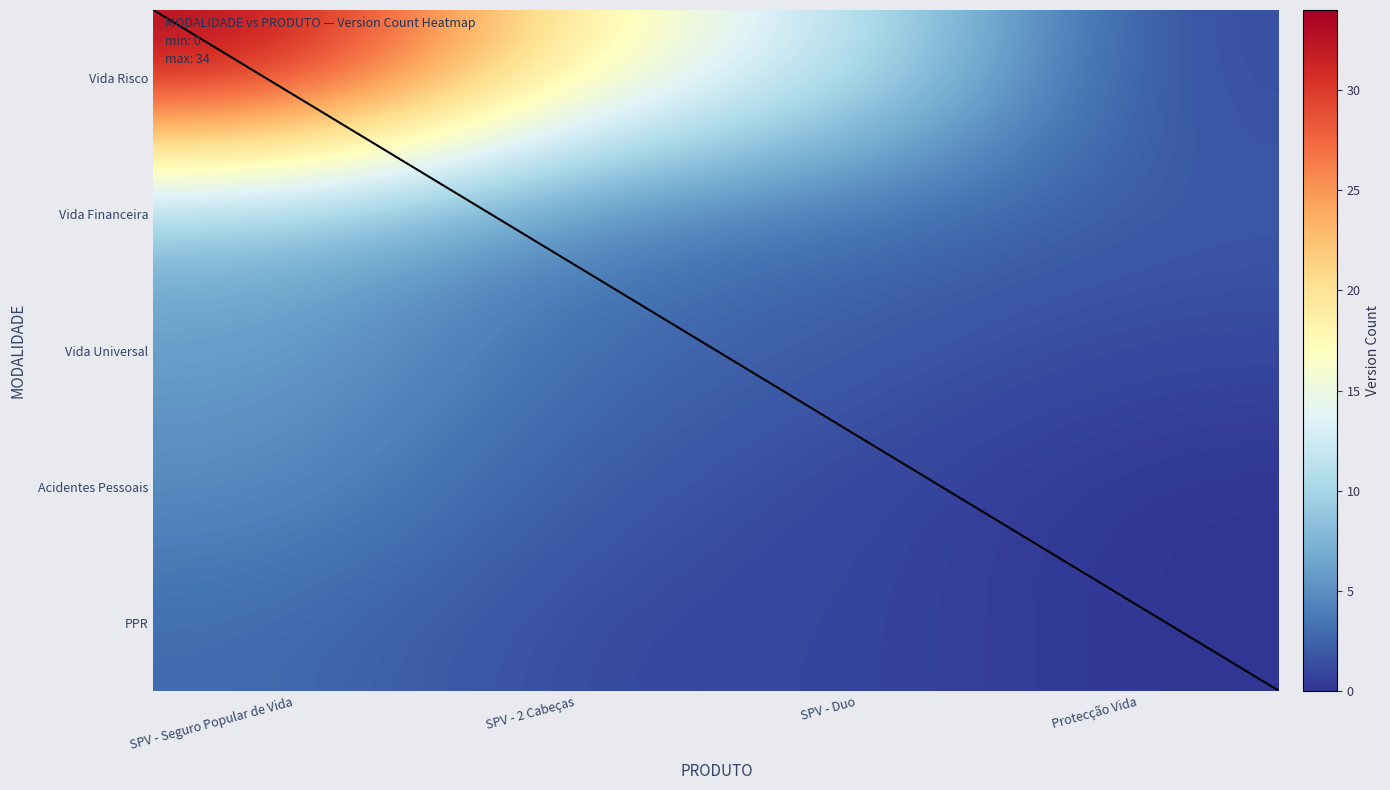

How many positive values does the PPR series have?

3